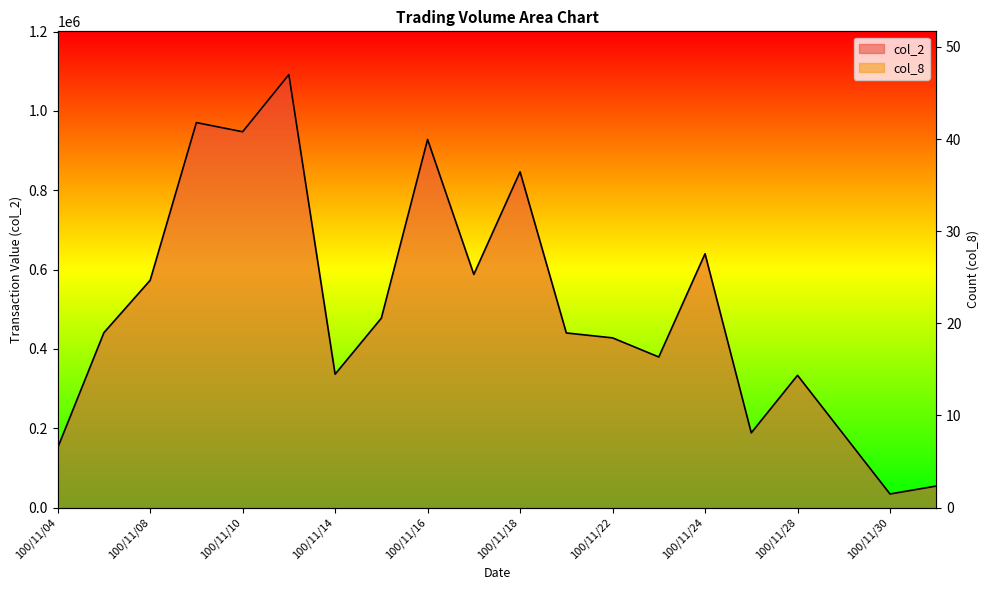

How many categories are shown in the chart?

20